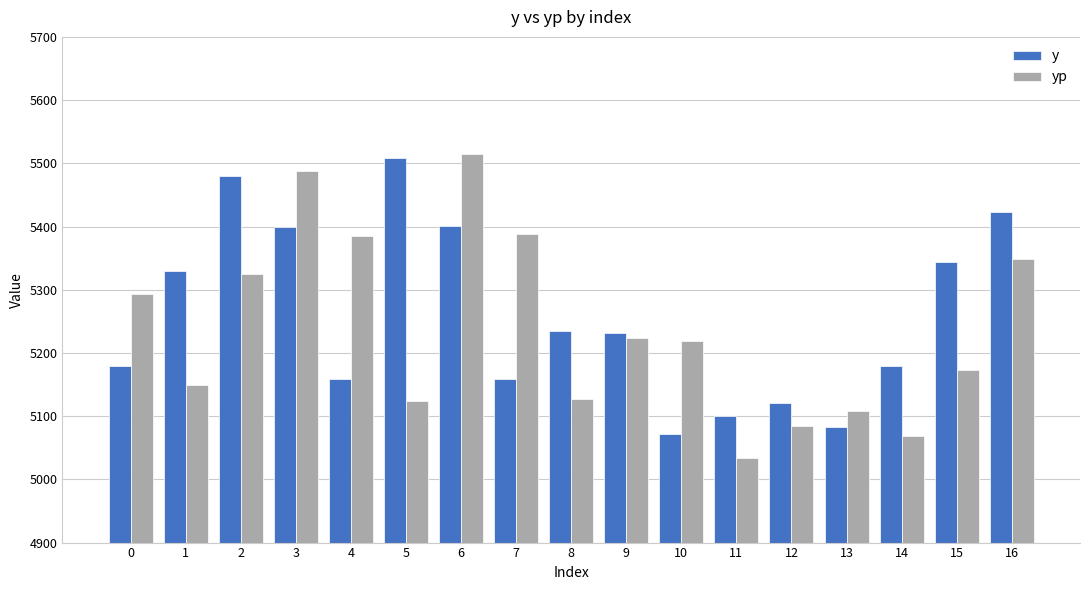

Read the yp value at 1.

5149.1